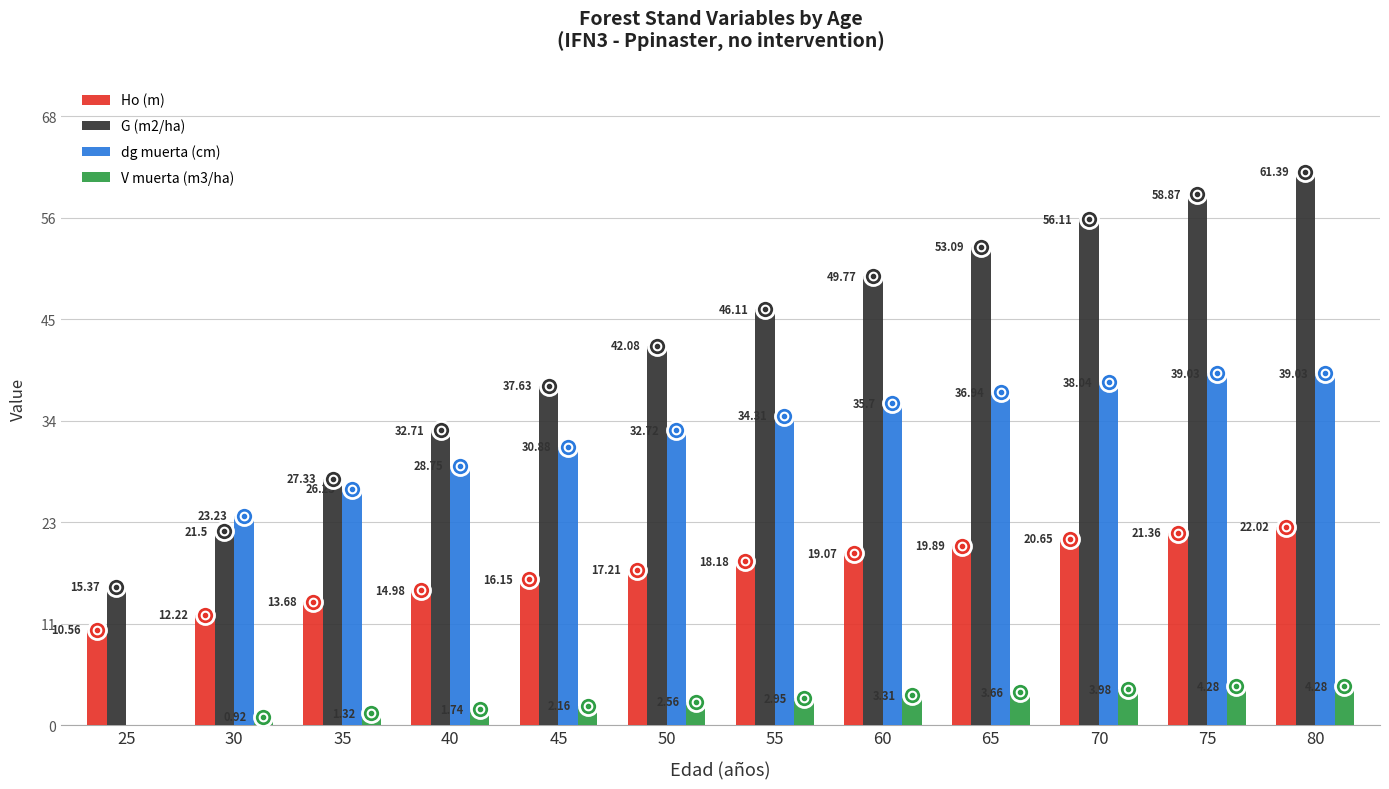

Does the chart contain stacked bars?

No